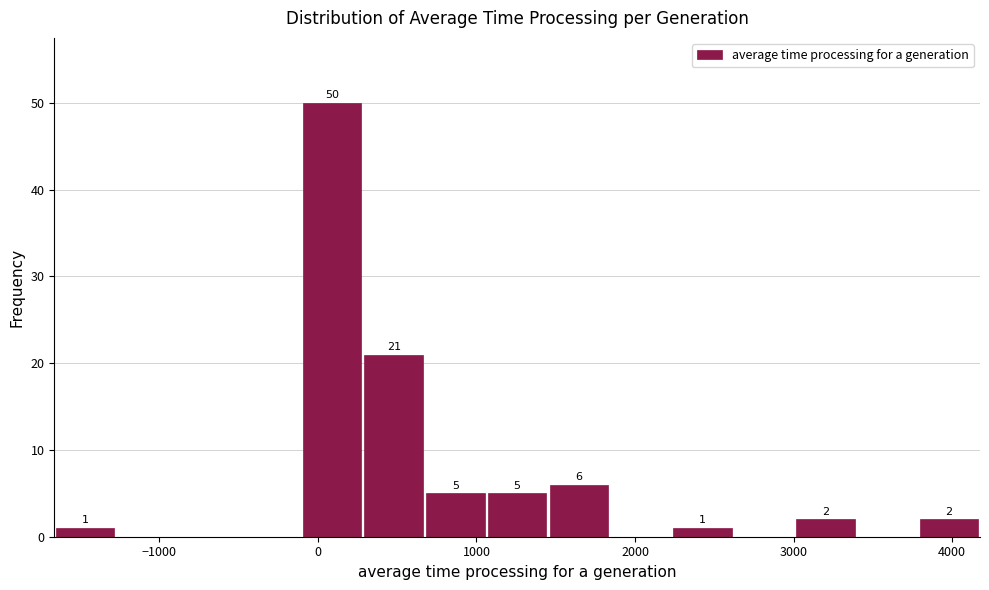

Read against the x-axis, roughly where is the centre of the tallest bar?

100